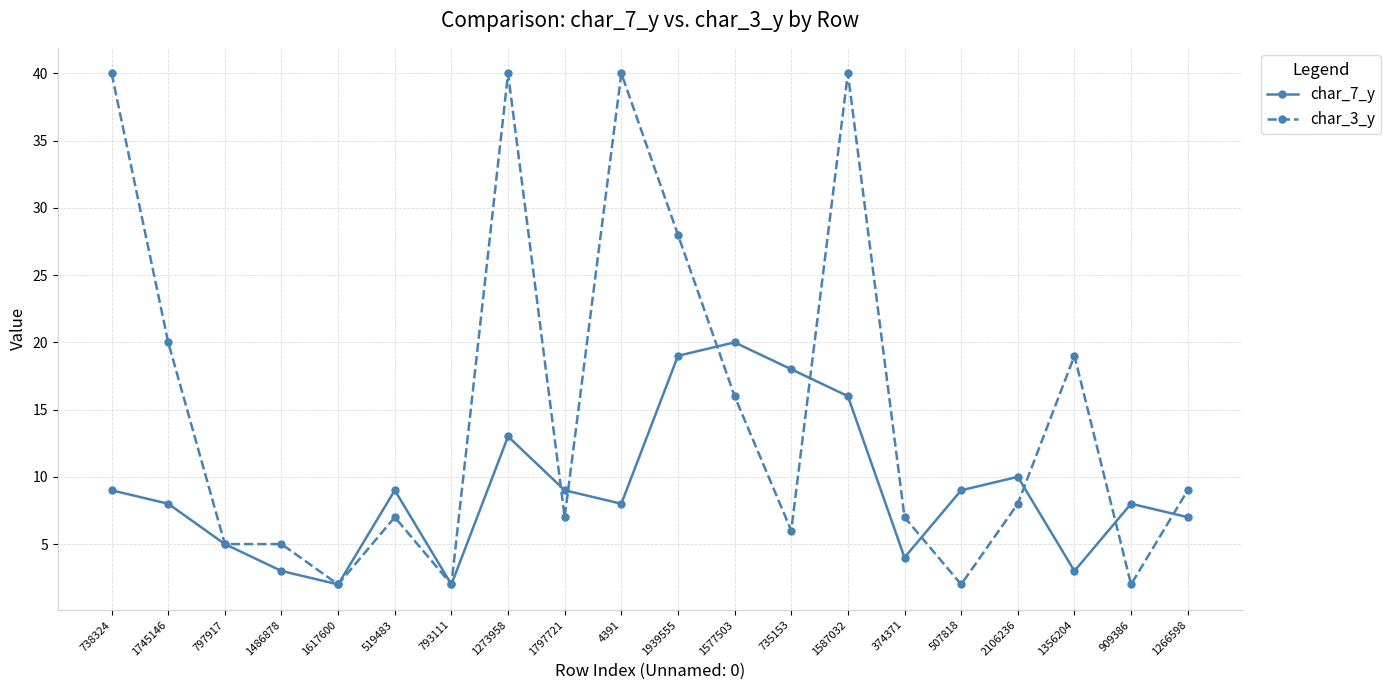

Does the chart display data point markers on the line(s)?

Yes